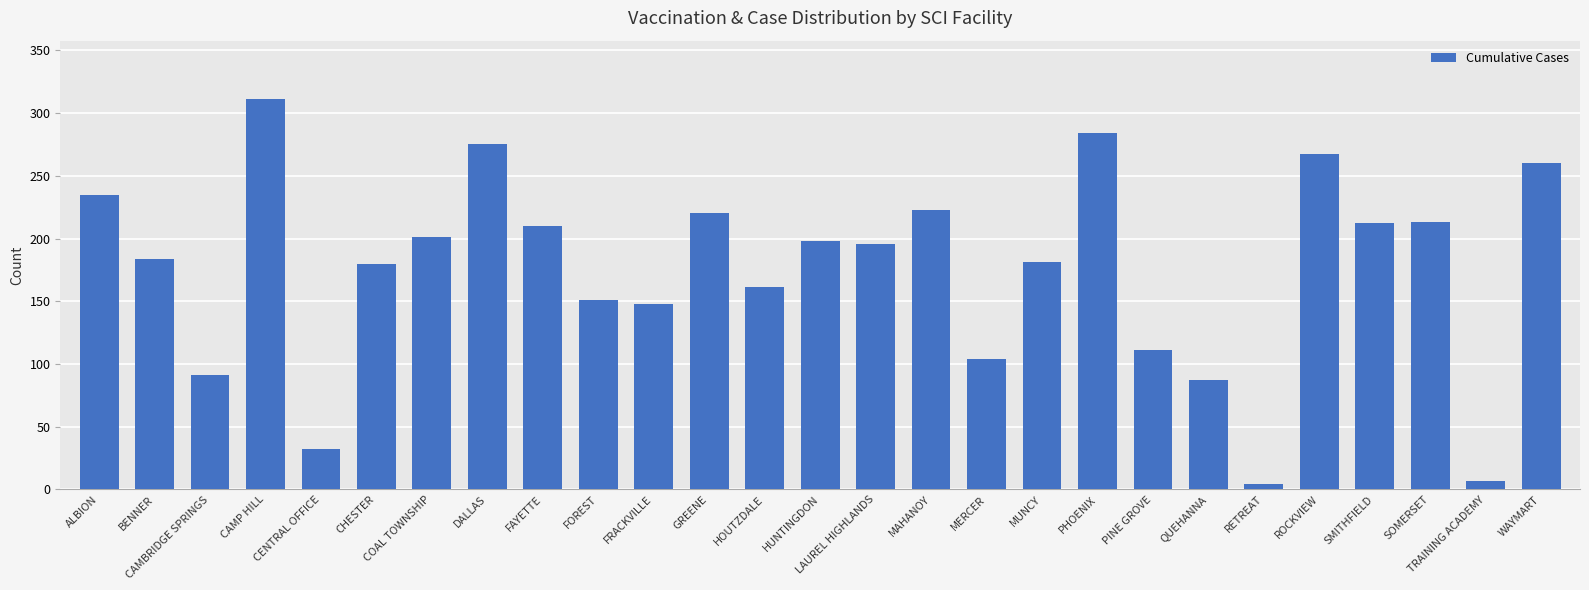

Read the value at PHOENIX, to the nearest 5.

285